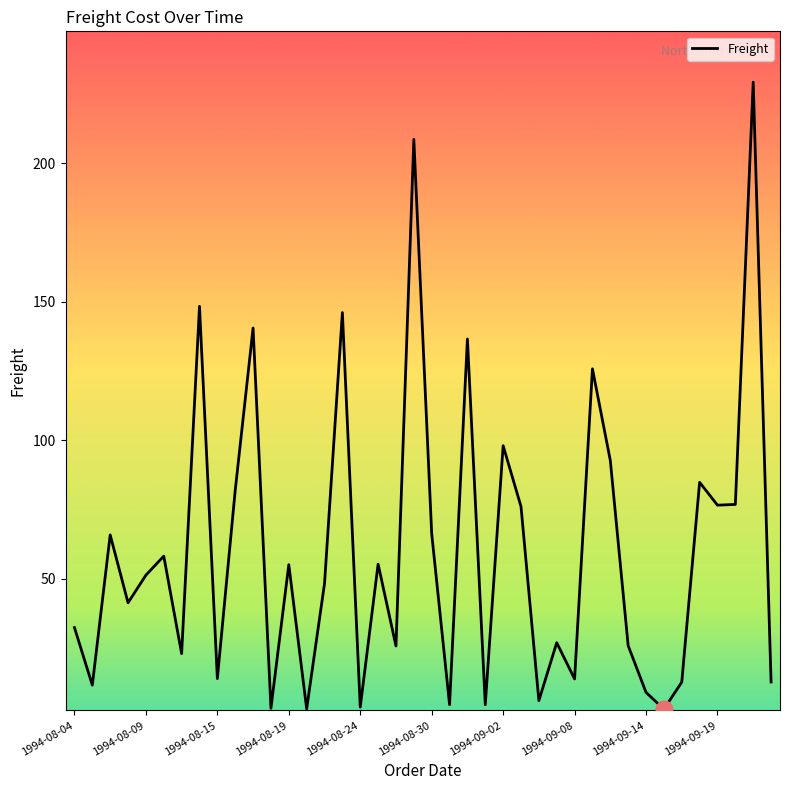

How many lines are shown in the chart?

1